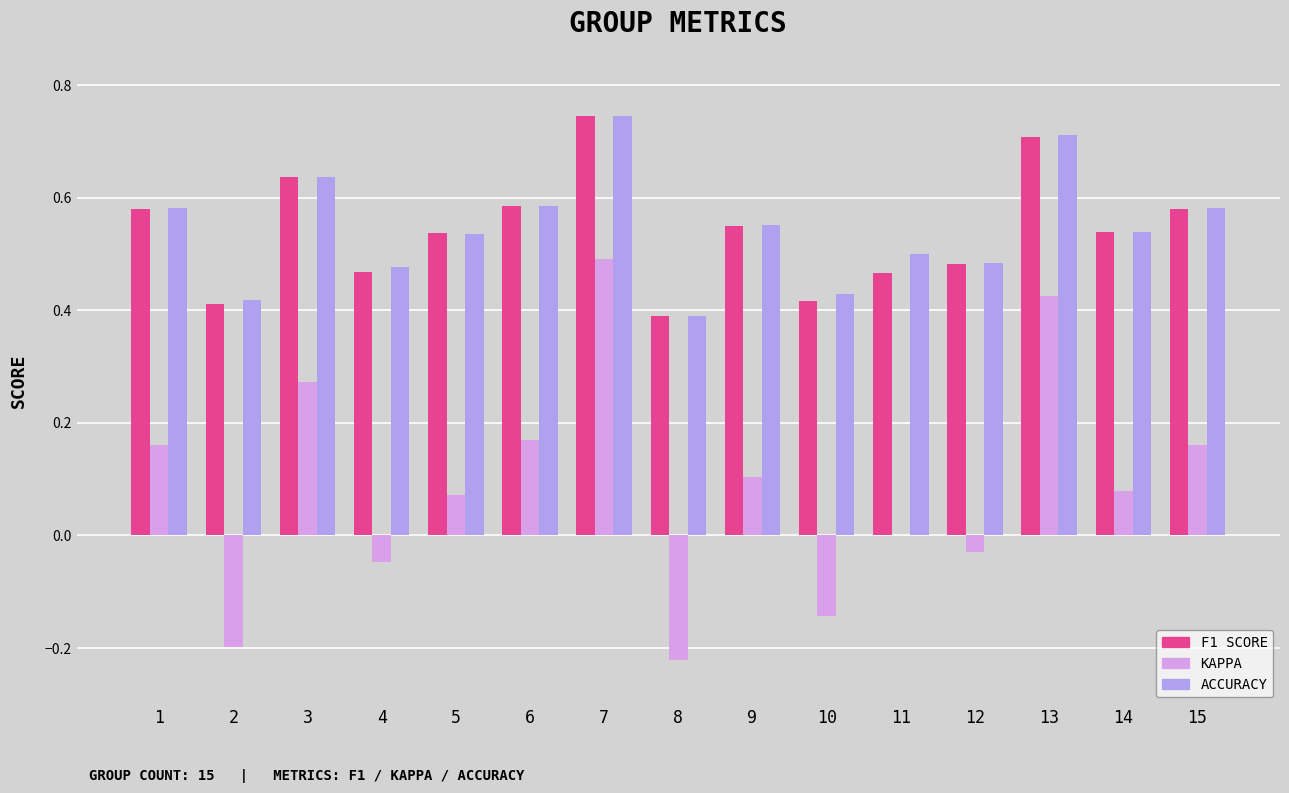

Count the number of categories in the chart.

15